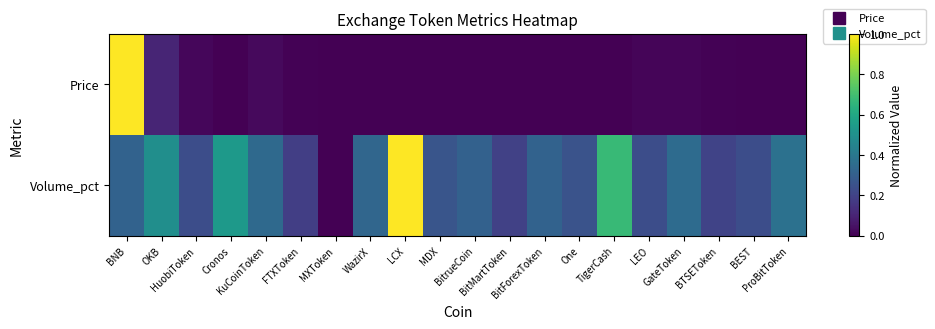

What is the difference between the highest and lowest values at LEO?

0.2